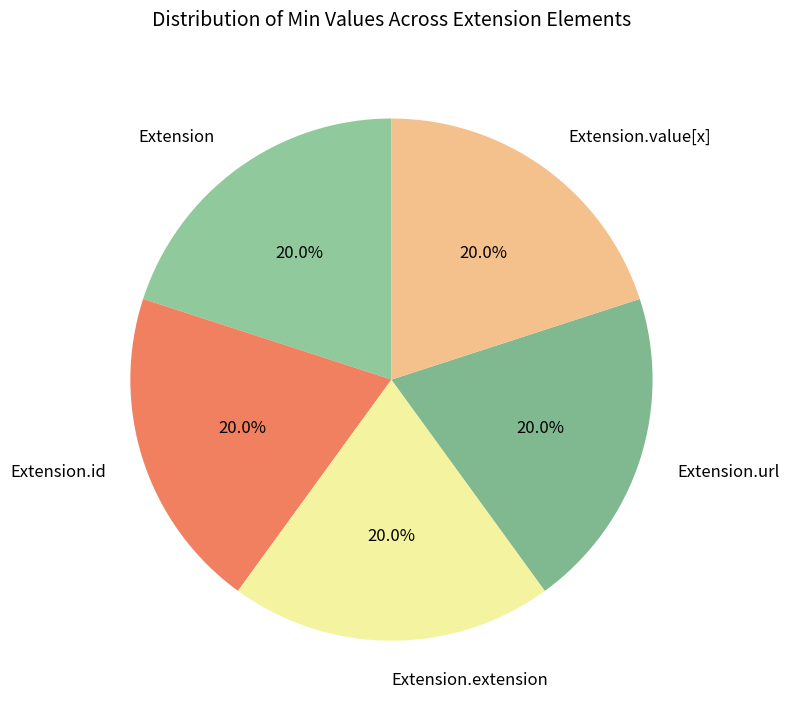

How many slices are in this pie chart?

5